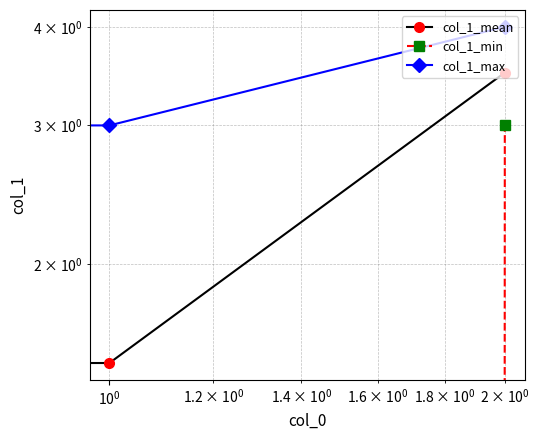

Reading right to left, what are all the values shown in this chart?

col_1_mean: 3.5	1.5	2.3
col_1_min: 3.0	0.0	2.0
col_1_max: 4.0	3.0	4.0